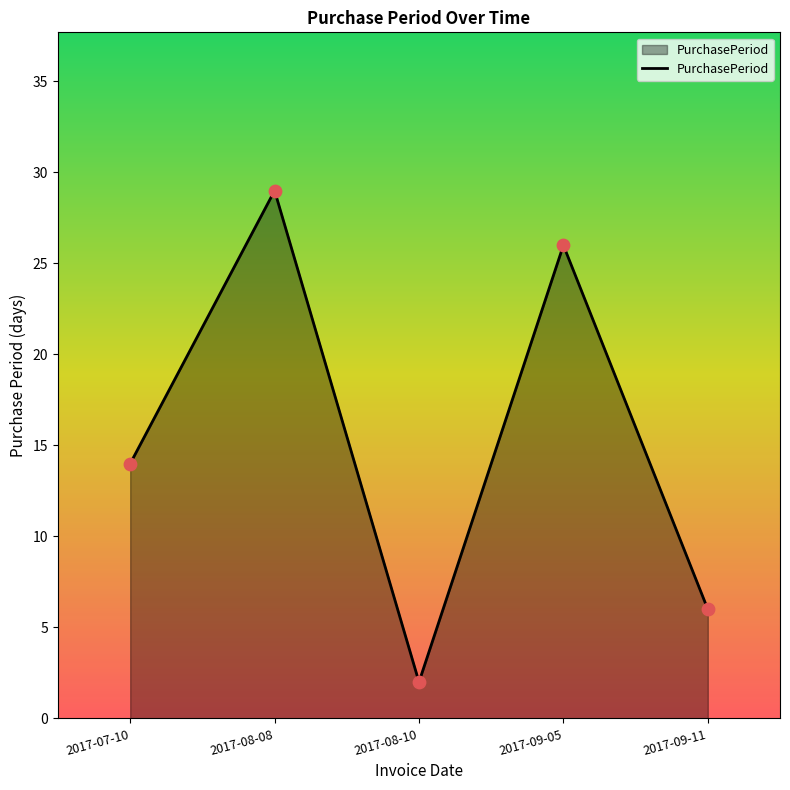

What is the change in value from 2017-08-10 to 2017-09-11?

+4